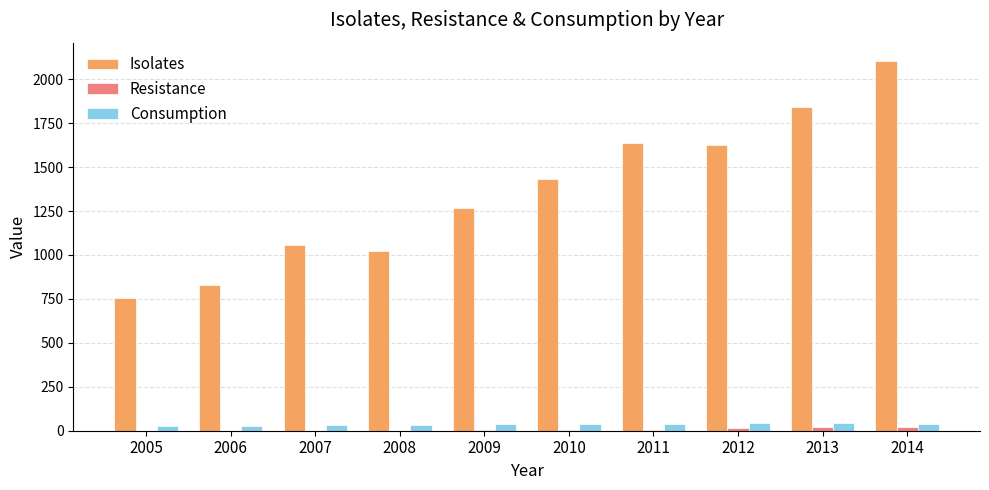

Which series changed the most between 2005 and 2008?

Isolates